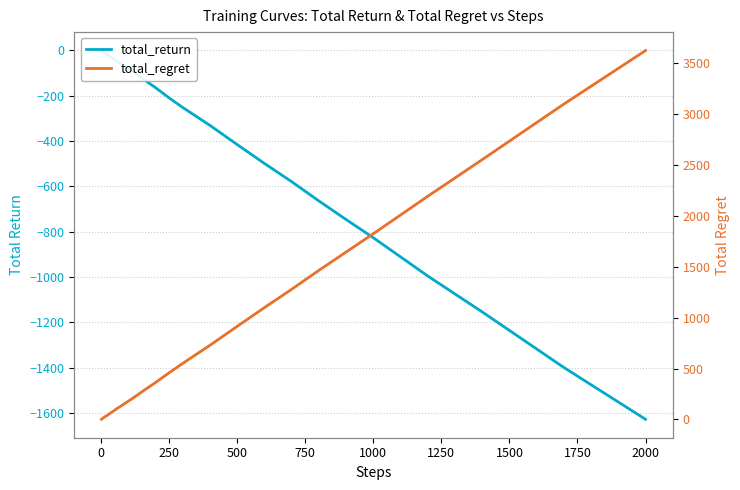

True or false: total_regret has more than 0 interior local peaks.

False